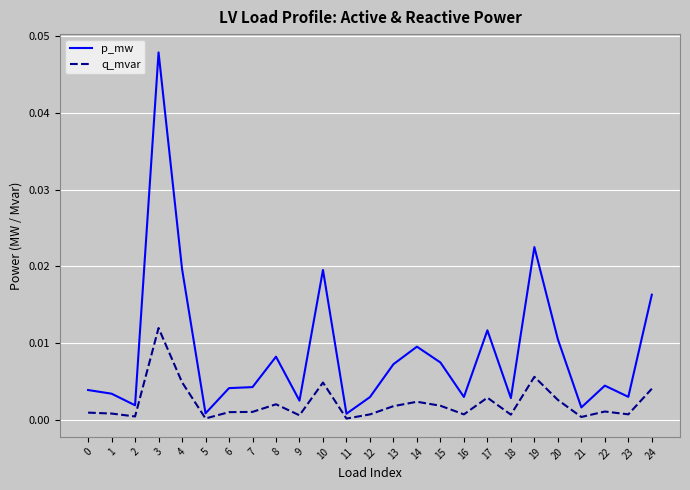

How many lines are shown in the chart?

2